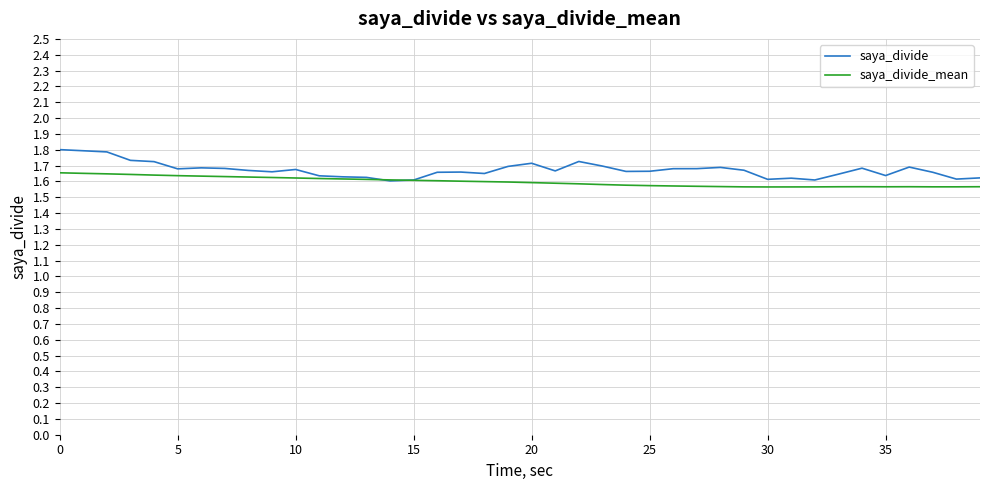

Rank the series by their maximum value, from lowest to highest.

saya_divide_mean, saya_divide